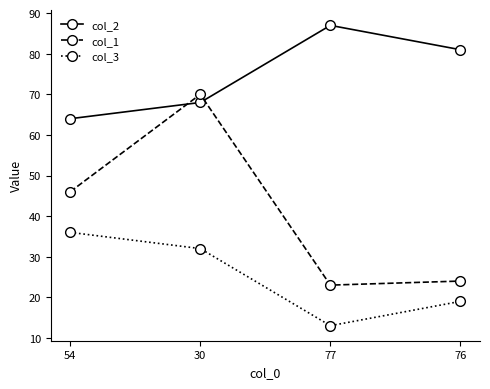

At which category does the chart reach its peak across all series?

77